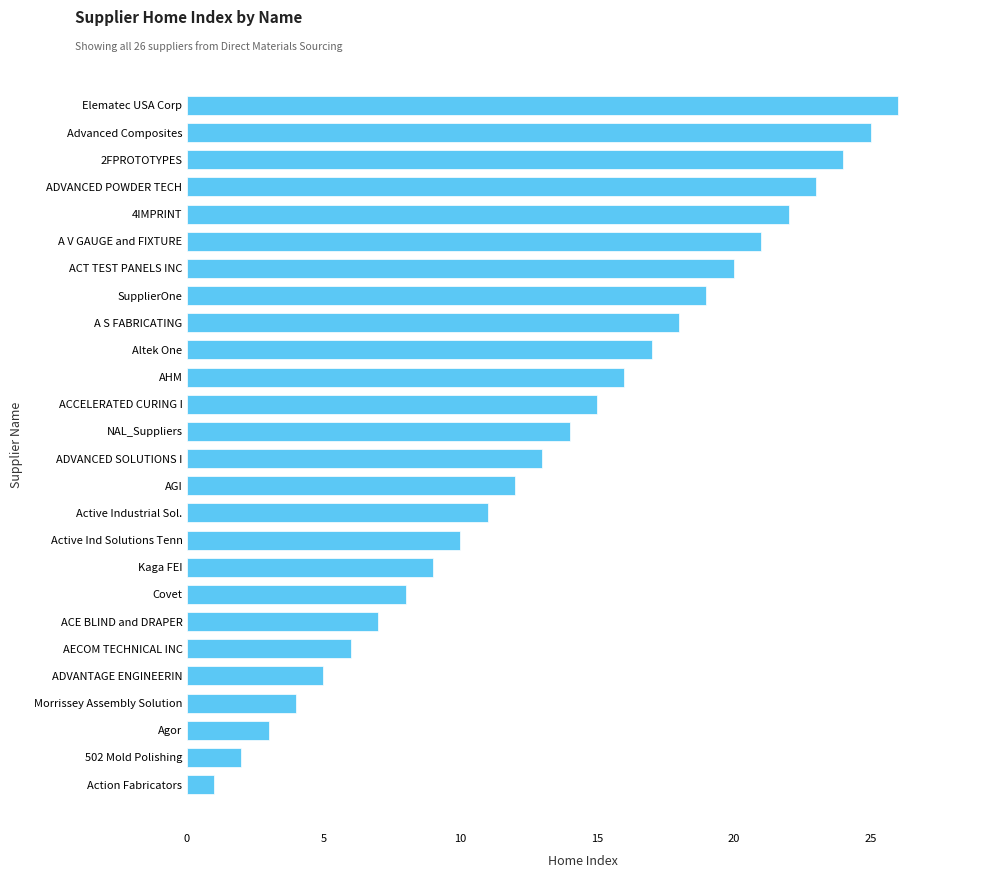

List the labels in order of value, smallest first.

Action Fabricators, 502 Mold Polishing, Agor, Morrissey Assembly Solution, ADVANTAGE ENGINEERIN, AECOM TECHNICAL INC, ACE BLIND and DRAPER, Covet, Kaga FEI, Active Ind Solutions Tenn, Active Industrial Sol., AGI, ADVANCED SOLUTIONS I, NAL_Suppliers, ACCELERATED CURING I, AHM, Altek One, A S FABRICATING, SupplierOne, ACT TEST PANELS INC, A V GAUGE and FIXTURE, 4IMPRINT, ADVANCED POWDER TECH, 2FPROTOTYPES, Advanced Composites, Elematec USA Corp